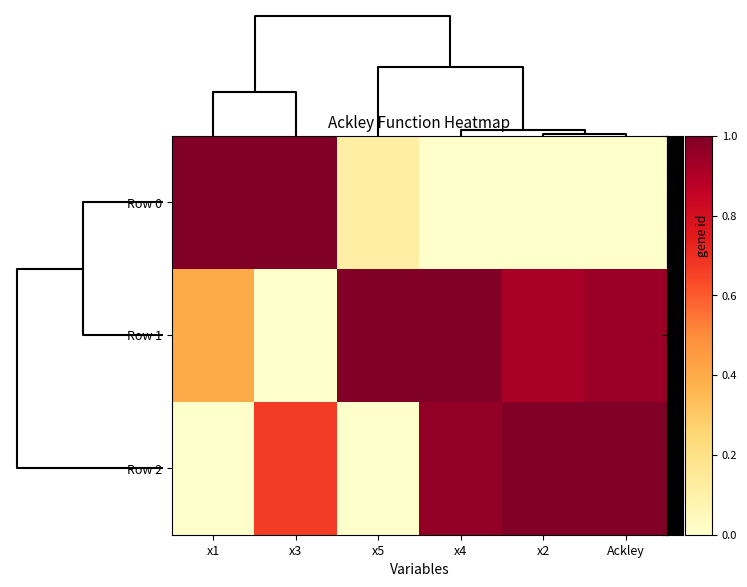

Reading left to right, transcribe all the data shown in this chart.

Row 0: x1=1.0	x3=1.0	x5=0.1	x4=0.0	x2=0.0	Ackley=0.0
Row 1: x1=0.4	x3=0.0	x5=1.0	x4=1.0	x2=0.9	Ackley=0.9
Row 2: x1=0.0	x3=0.7	x5=0.0	x4=1.0	x2=1.0	Ackley=1.0